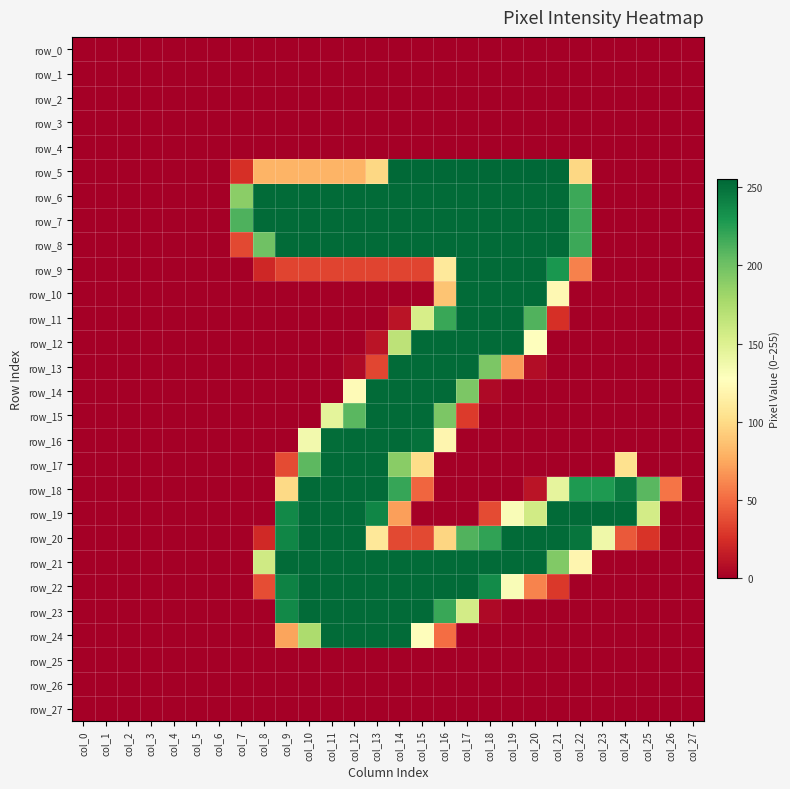

What is the difference between the second highest and minimum values in the row_23 series?

253